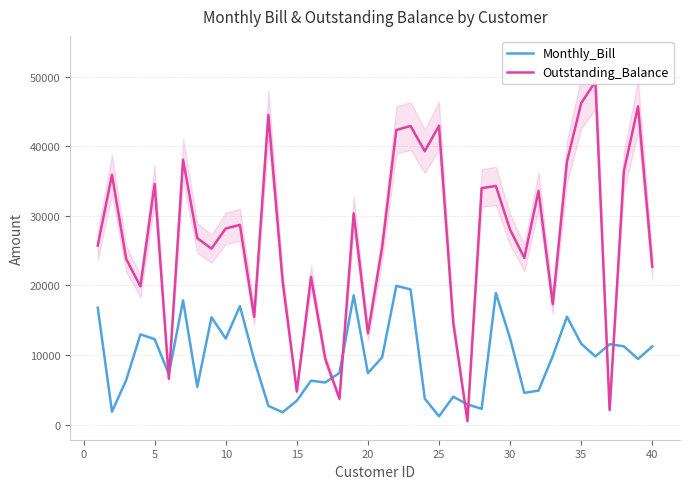

What is the maximum value for Monthly_Bill?

19942